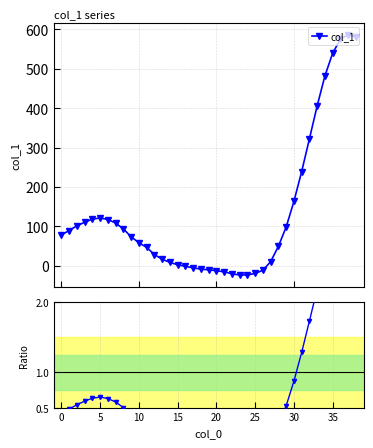

What is the total value across all series at 14?

8.0